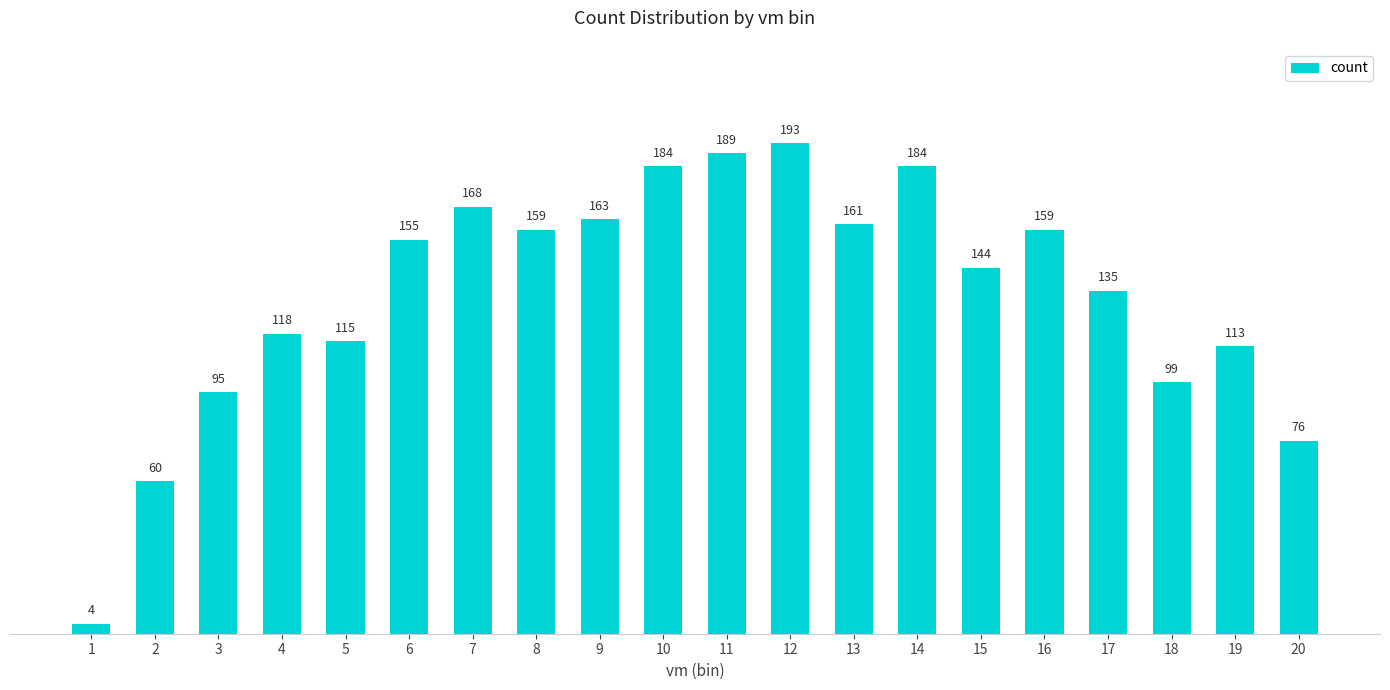

Reading left to right, extract all data points from this chart.

4	60	95	118	115	155	168	159	163	184	189	193	161	184	144	159	135	99	113	76